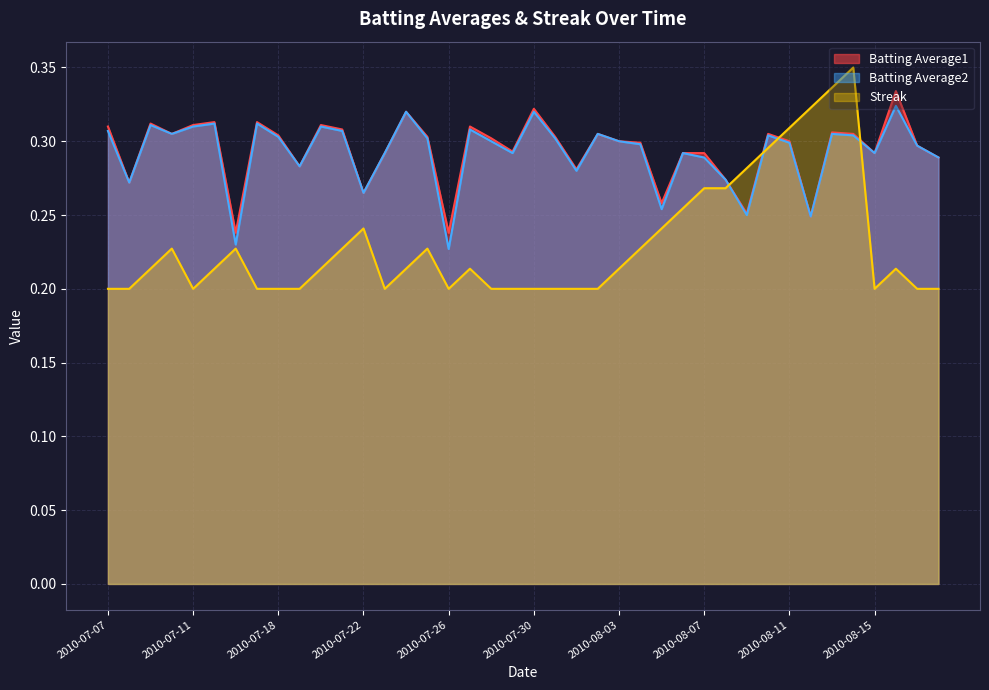

What is the label of the 32nd point from the left?

2010-08-10